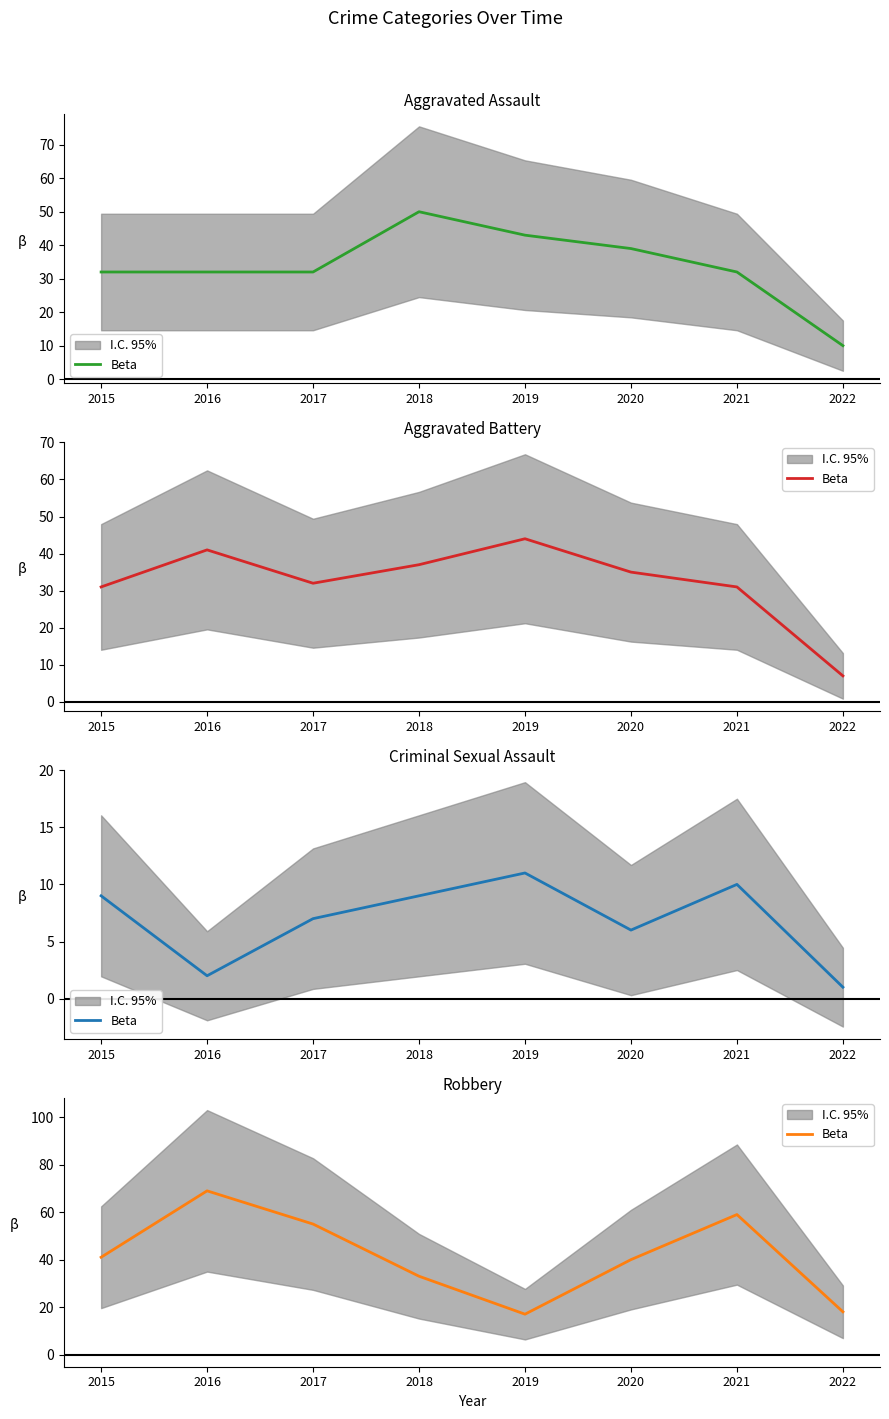

Rank the categories by value from highest to lowest.

2016, 2021, 2017, 2015, 2020, 2018, 2022, 2019